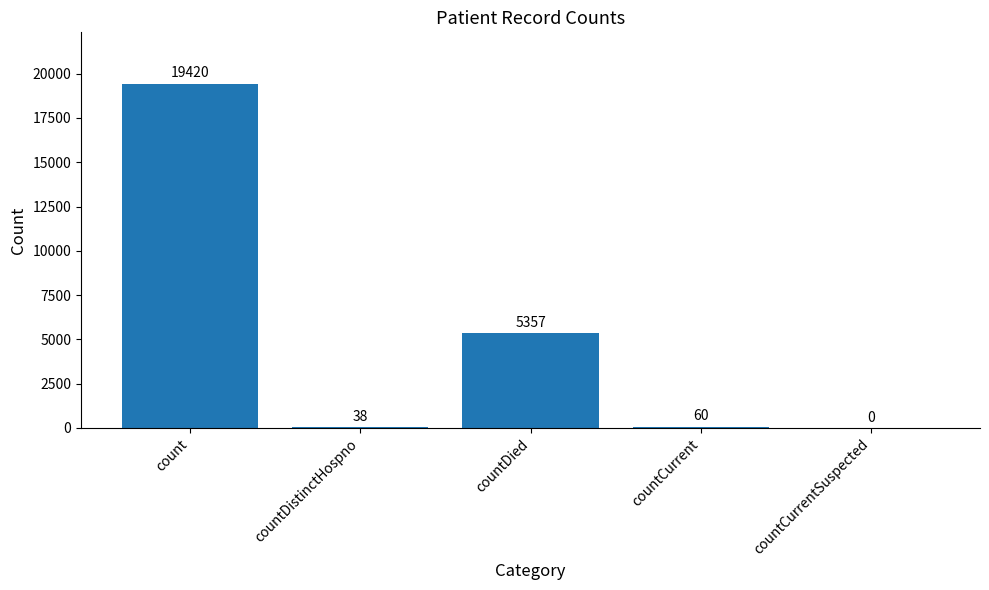

Count the number of categories in the chart.

5